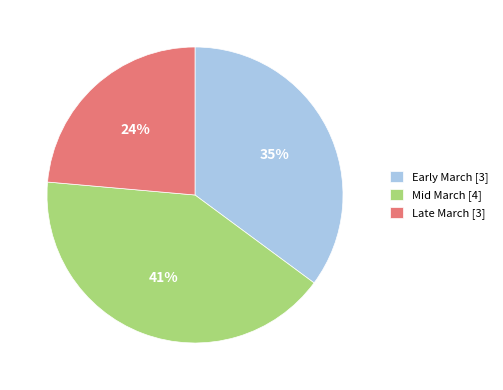

To the nearest percent, what is the average slice percentage?

33%